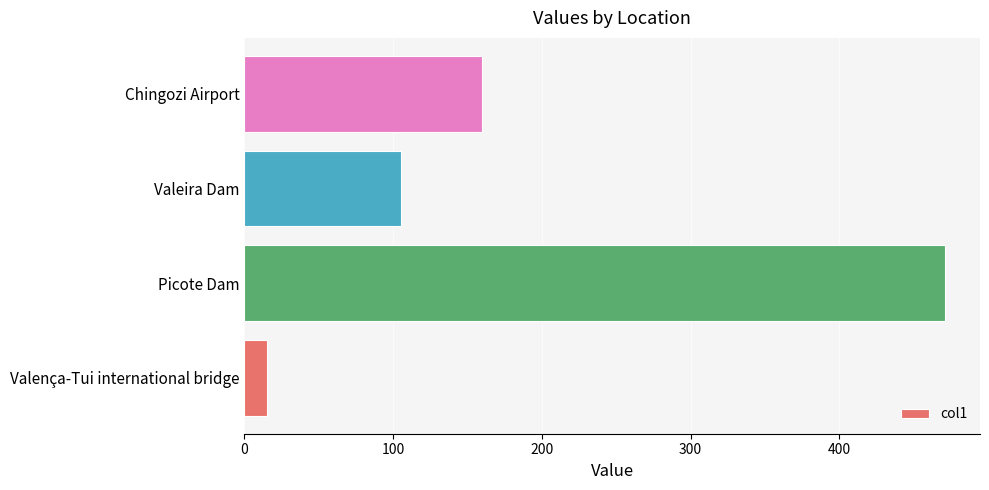

Reading bottom to top, list all the values displayed in this chart.

15	471	105	160